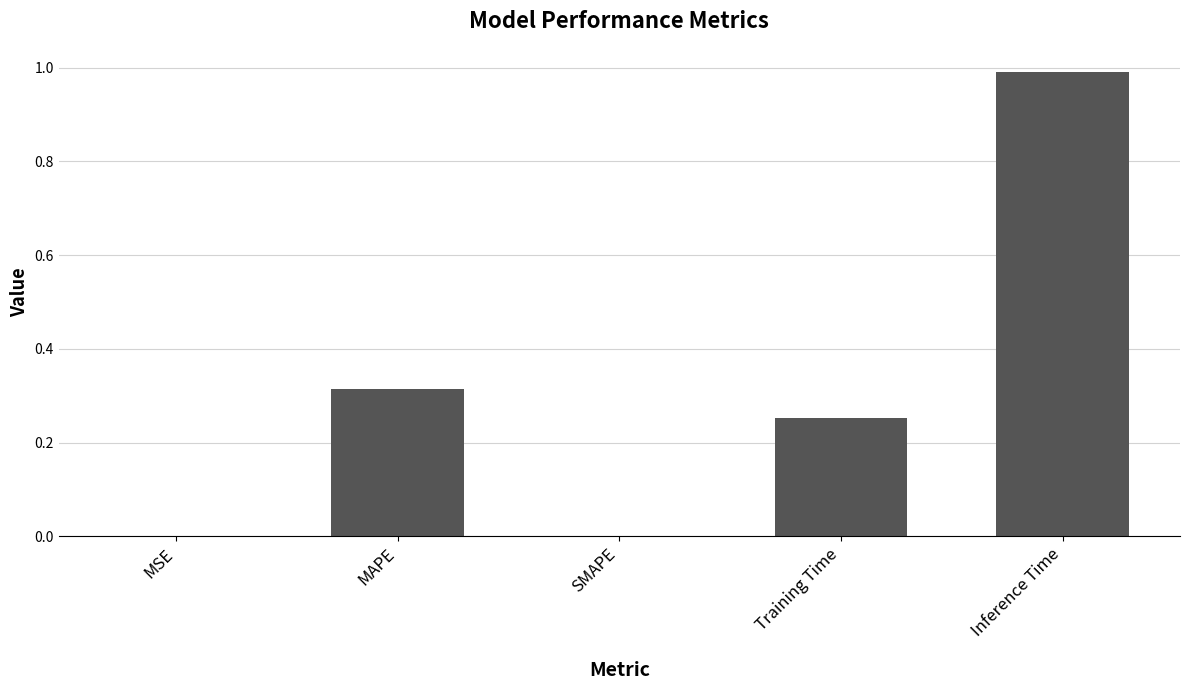

Count the number of categories in the chart.

5